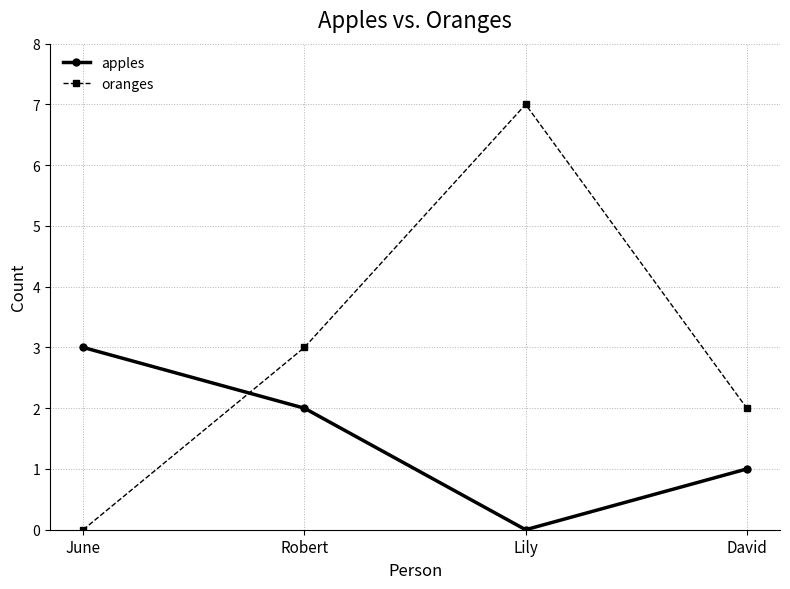

What is the sum of all oranges values?

12